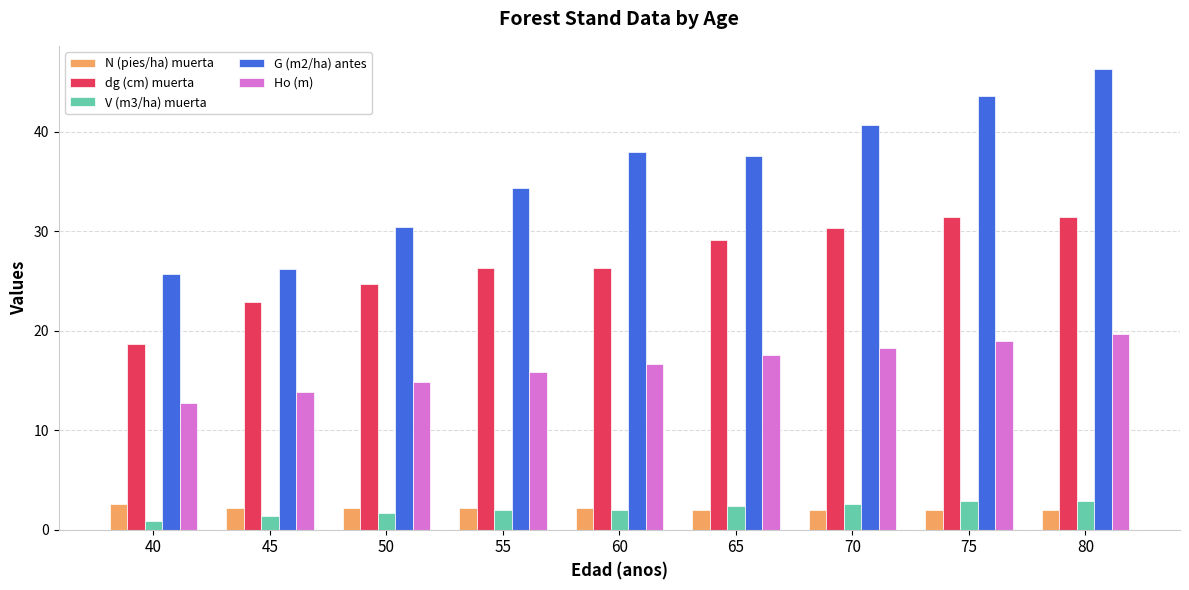

At which label does N (pies/ha) muerta reach its peak?

40